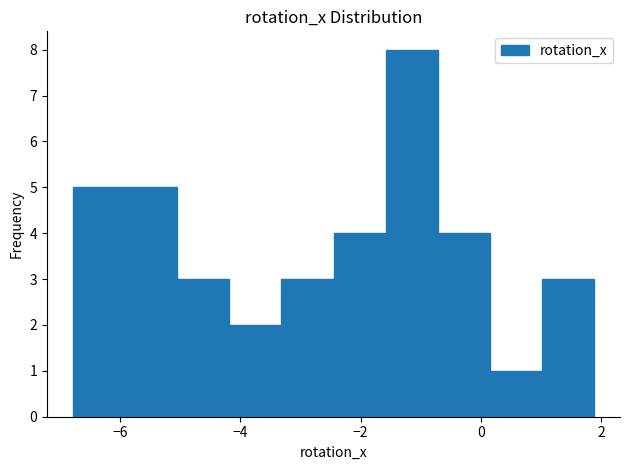

How tall is the bar that spans 1.0 to 1.8 on the x-axis? Neither the bar edges nor the heights are printed on the chart, so give them approximately, as read against the axes.

3